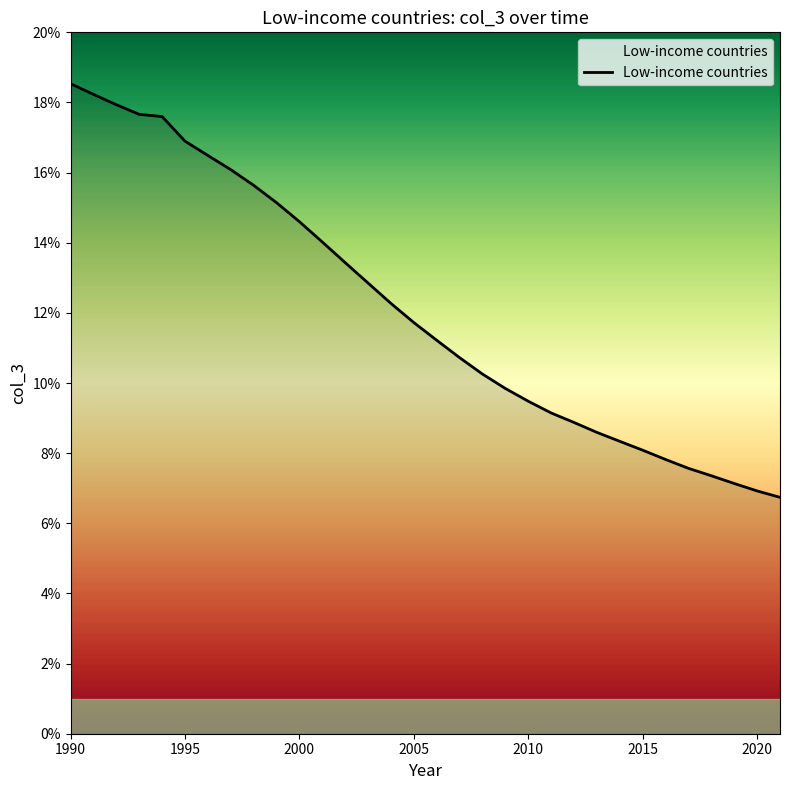

What is the greatest value displayed?

18.5